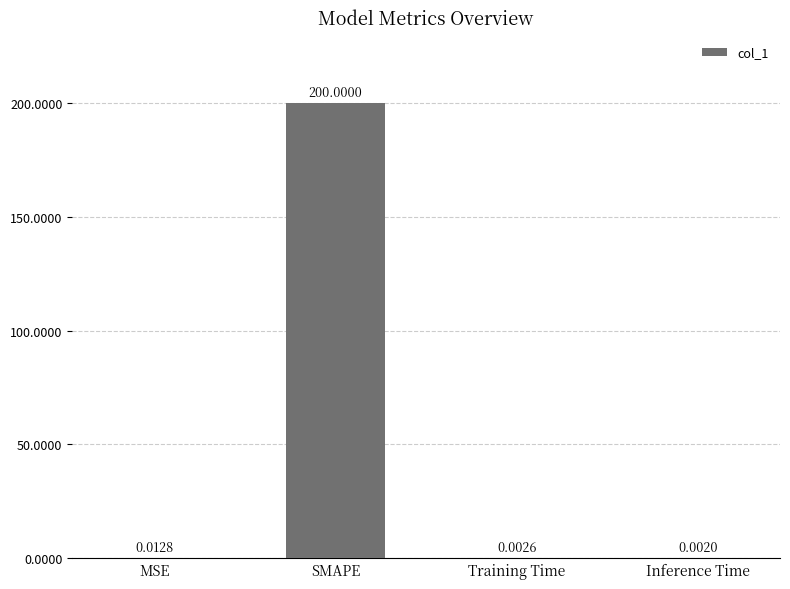

What is the change in value from SMAPE to Inference Time?

-200.0